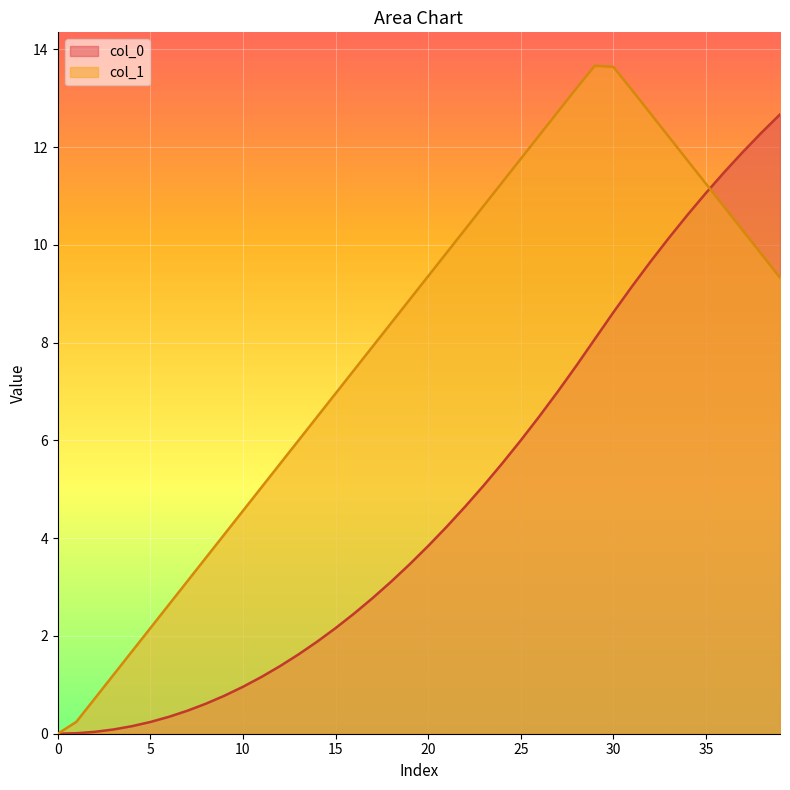

How many values in the col_0 series exceed 3?

22